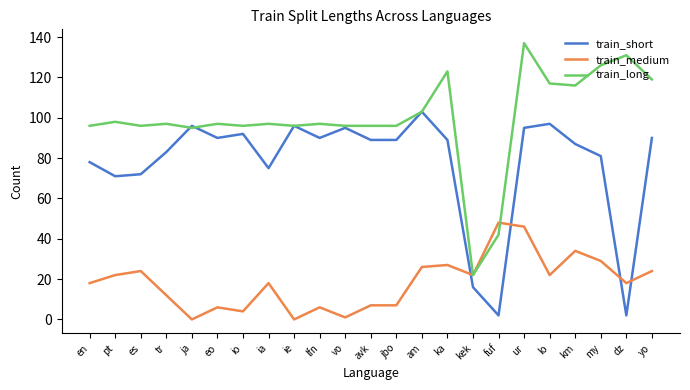

What is the approximate value of train_short at eo, to the nearest 50?

100